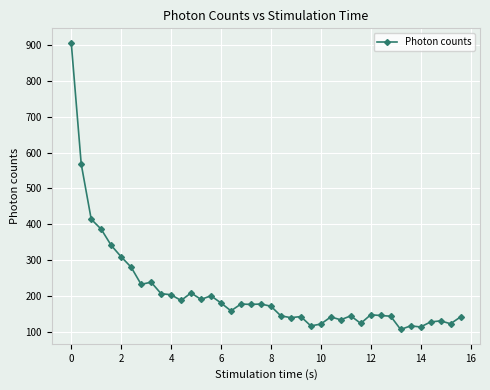

True or false: there are more than 1 points higher than both neighbors.

True